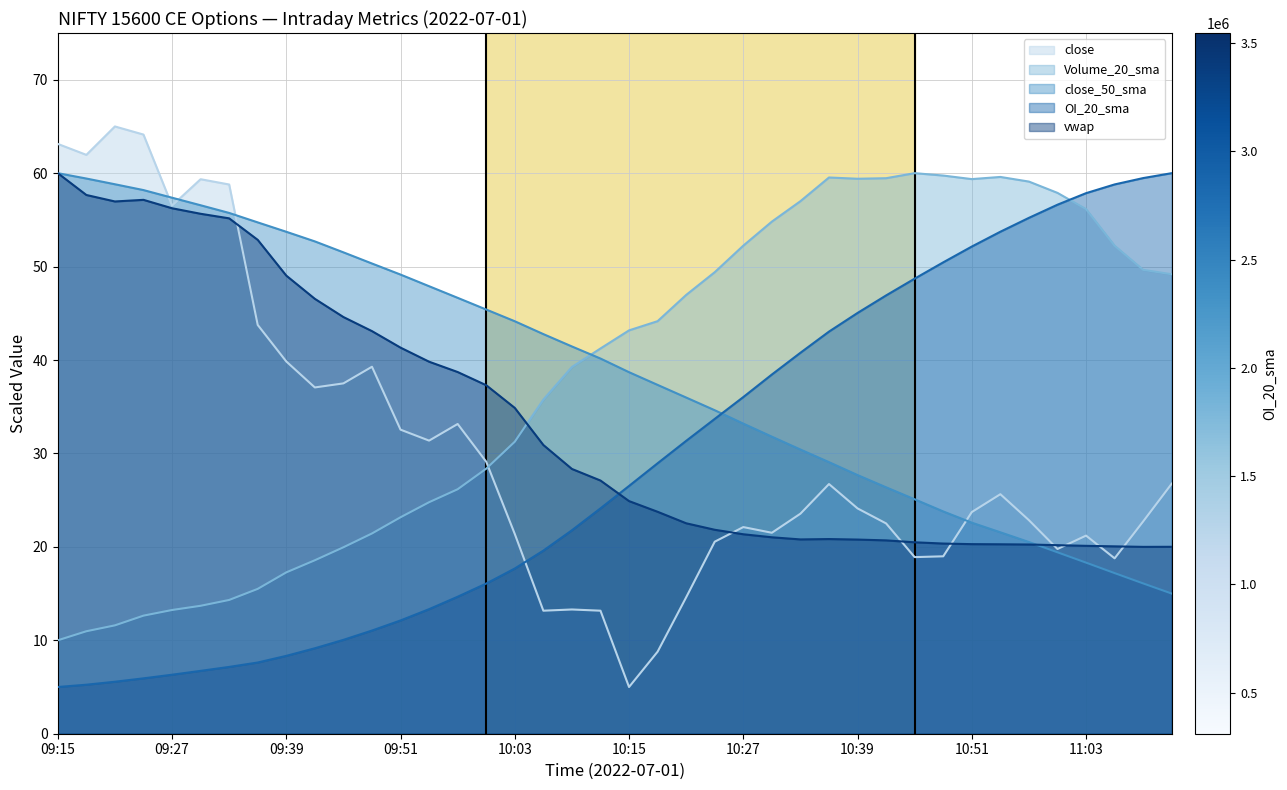

What is the label of the 14th point from the left?

09:54